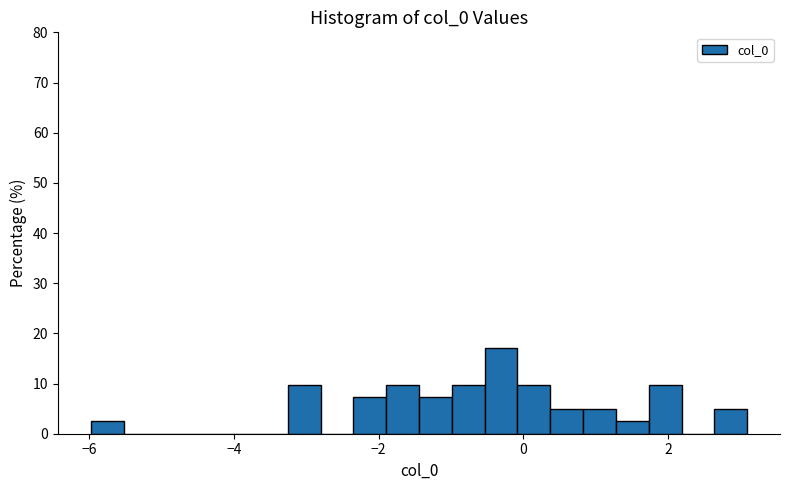

Around what value on the x-axis is the tallest bar? Give the approximate position of its centre, as read against the axis.

-0.4